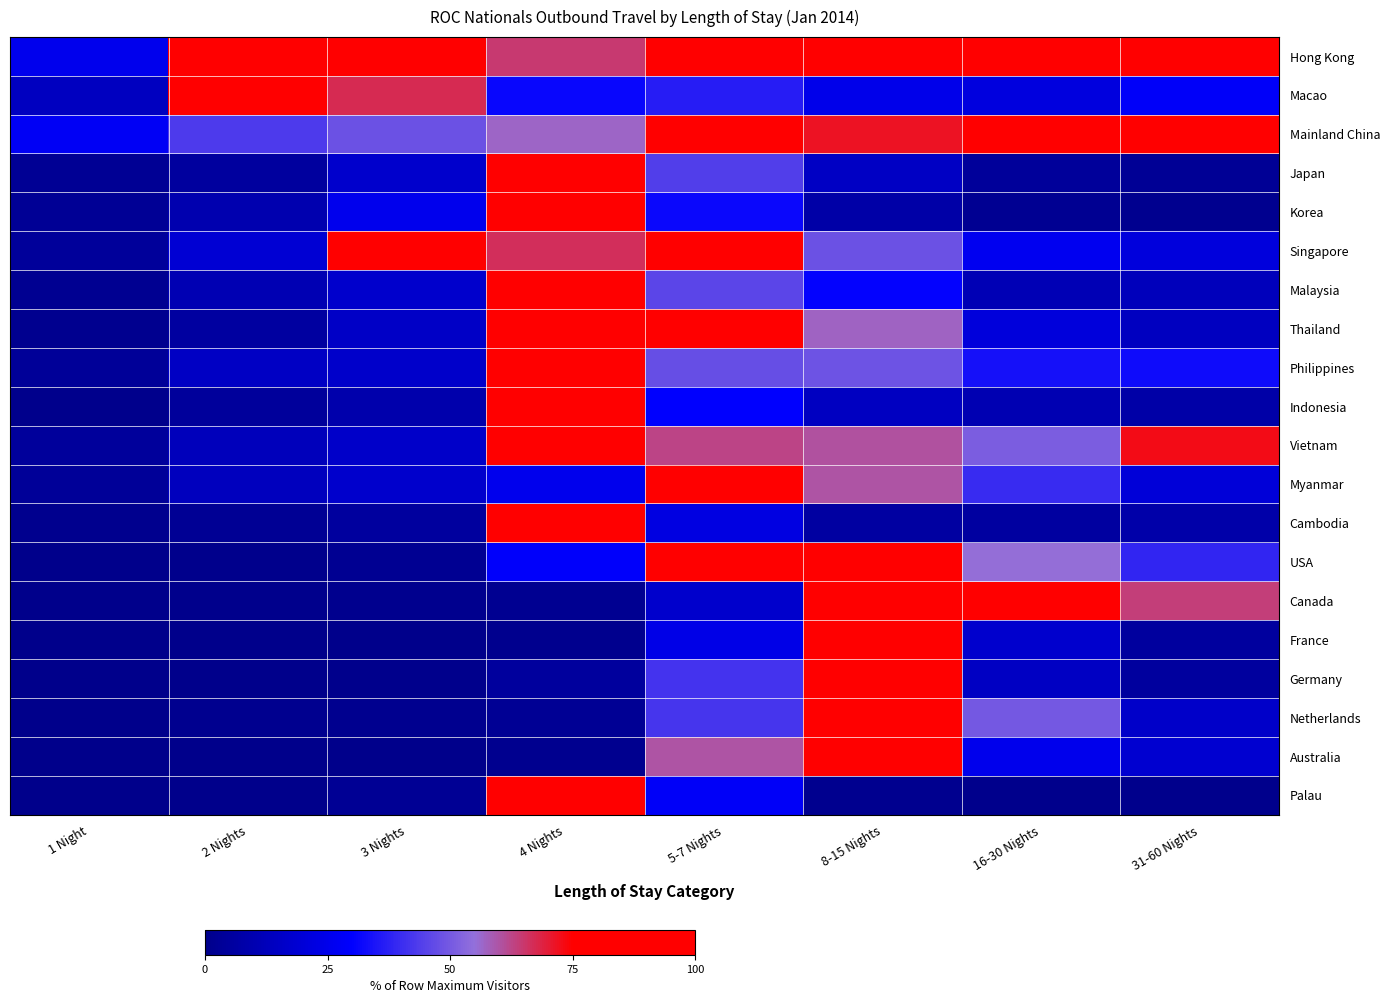

What is the total value across all series at 5-7 Nights?

1072.7